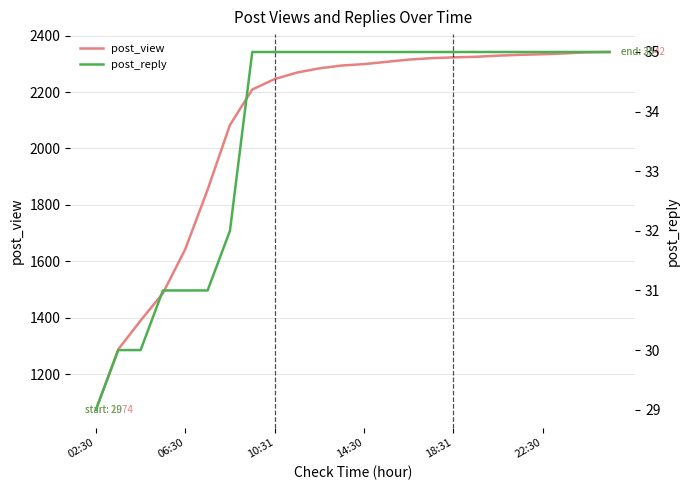

Which series has the largest total across all categories?

post_view